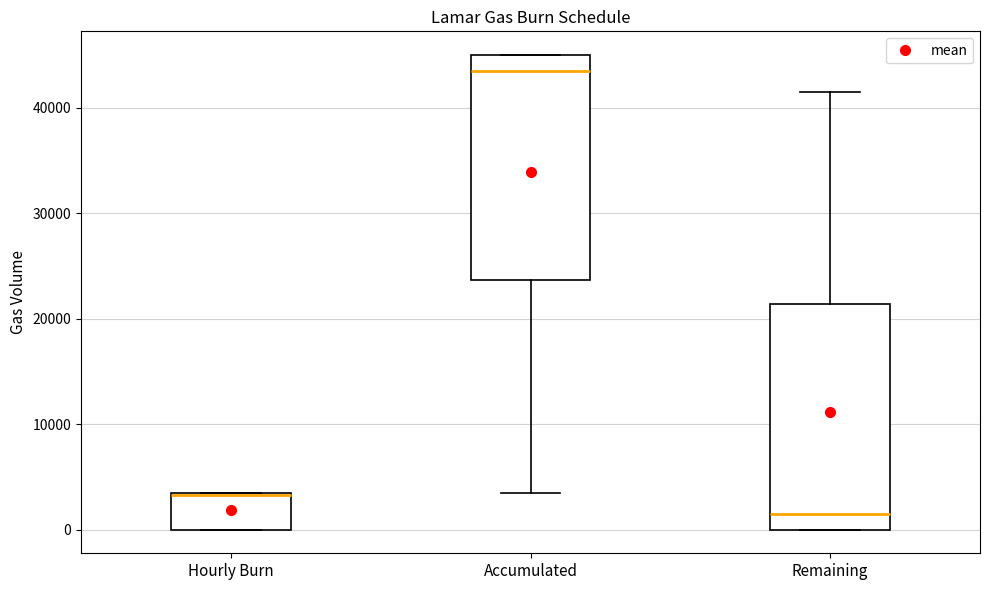

Where is the lower edge of the box for Accumulated on the y-axis? The values are not printed on the chart, so give them approximately, as read against the axis.

24000